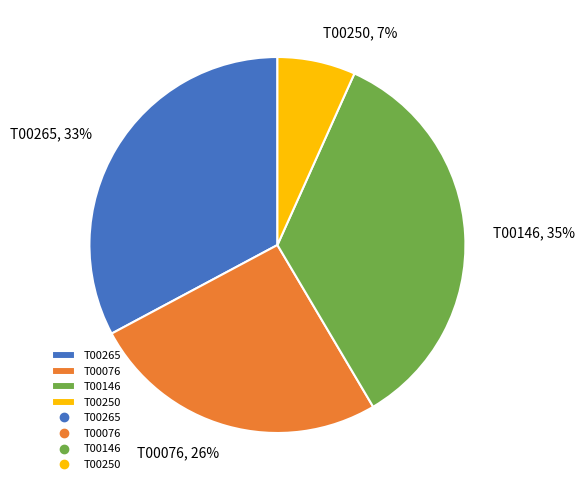

Which category has the smallest portion of the pie?

T00250